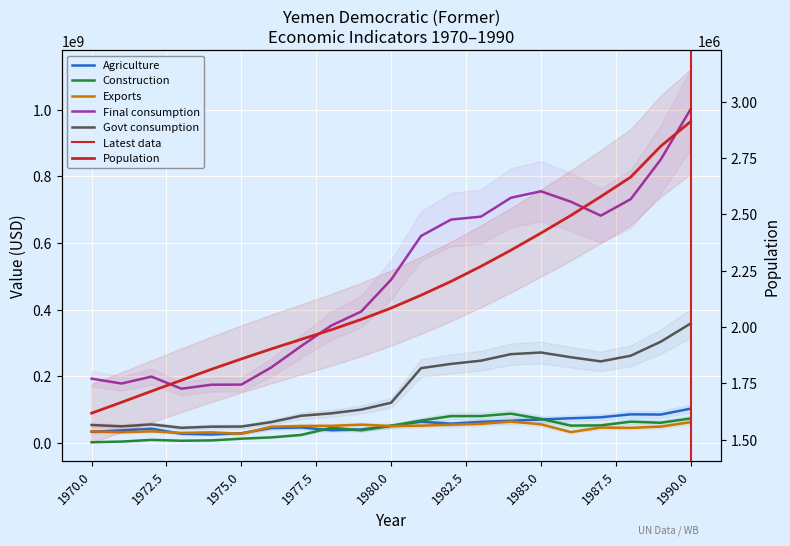

At which label does Govt consumption reach its peak?

1990